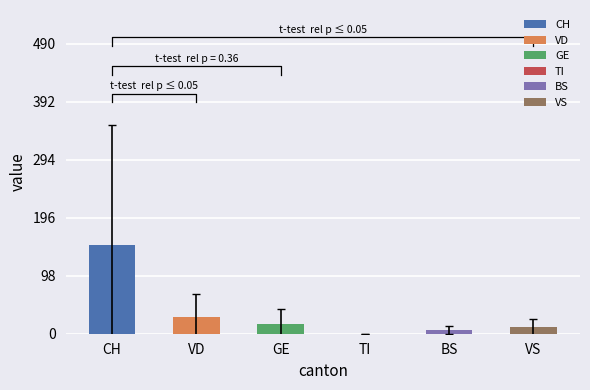

Which series has the largest total across all categories?

CH